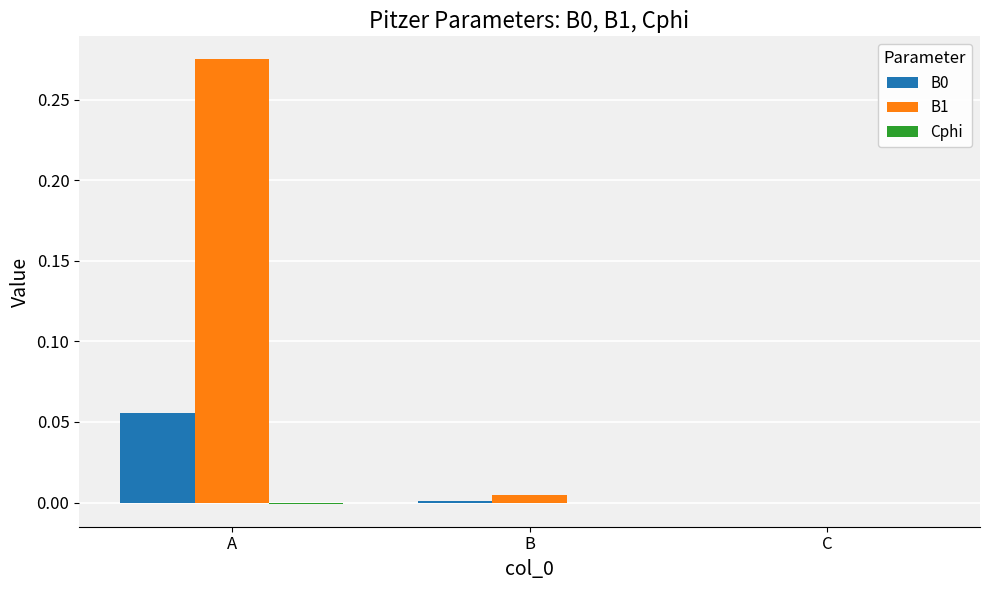

Does the chart contain stacked bars?

No